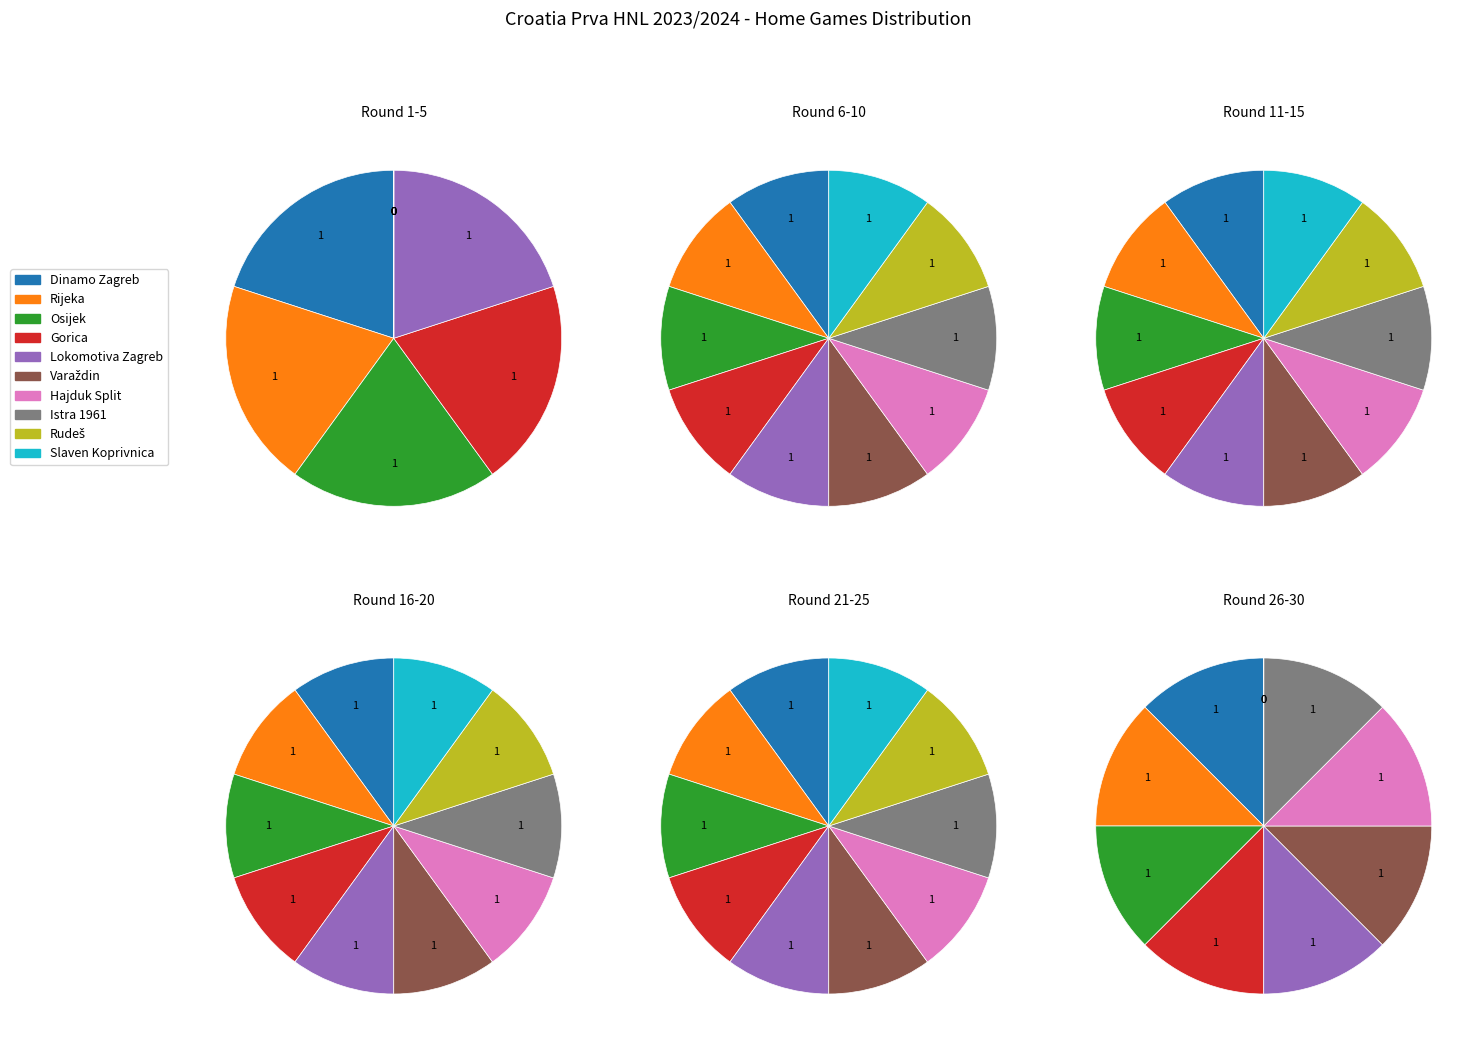

Approximately how many times larger is the value at 4 compared to 2?

1.0